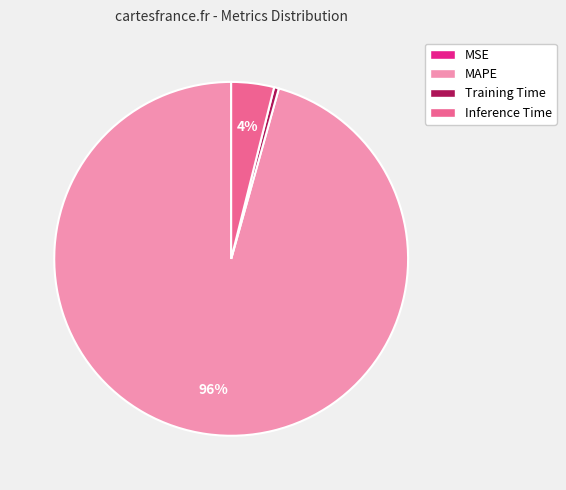

Which slice is the largest?

MAPE